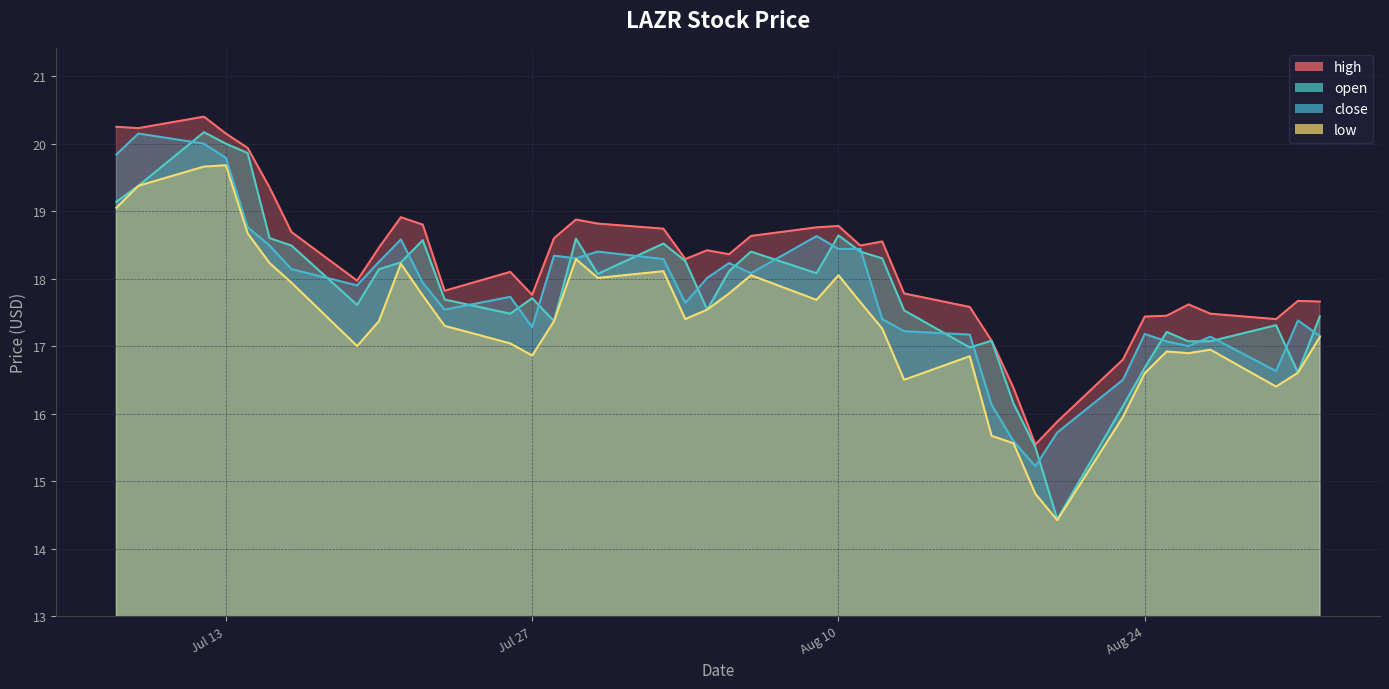

True or false: high and close cross at least once.

False